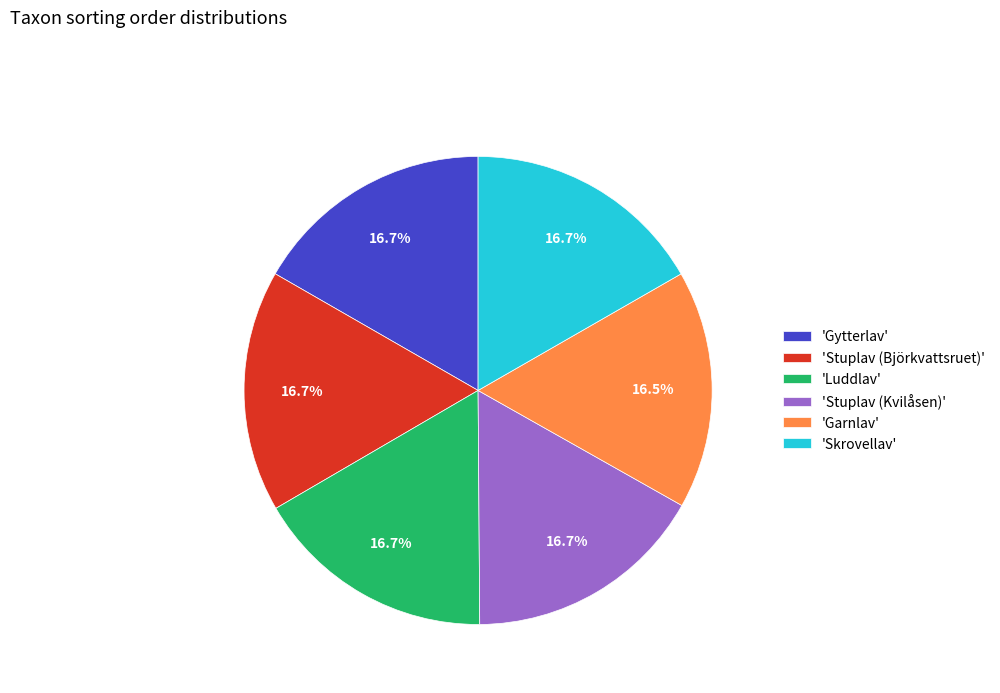

Approximately how many times larger is the value at 'Gytterlav' compared to 'Garnlav'?

1.0